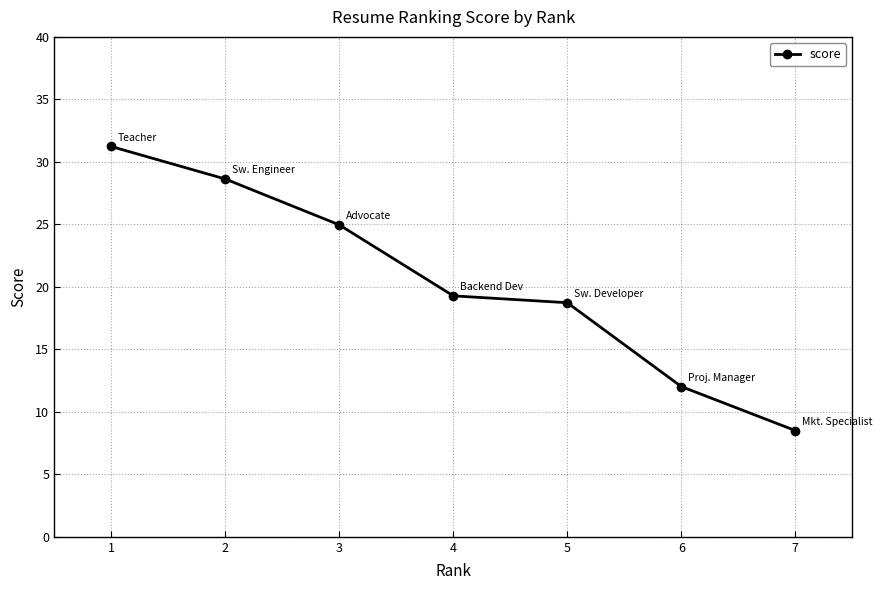

True or false: there are more than 1 points higher than both neighbors.

False